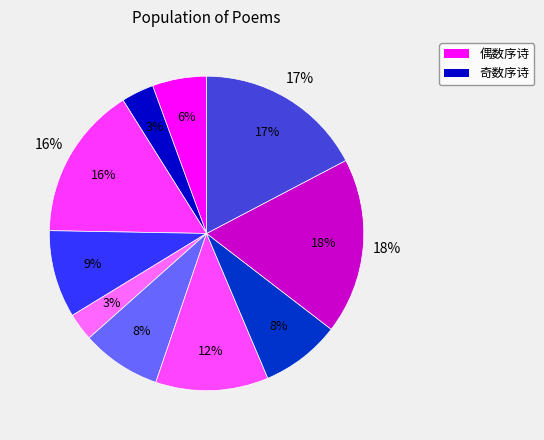

To the nearest percent, what portion does 和张奉议赠舅氏庞大夫 represent?

16%